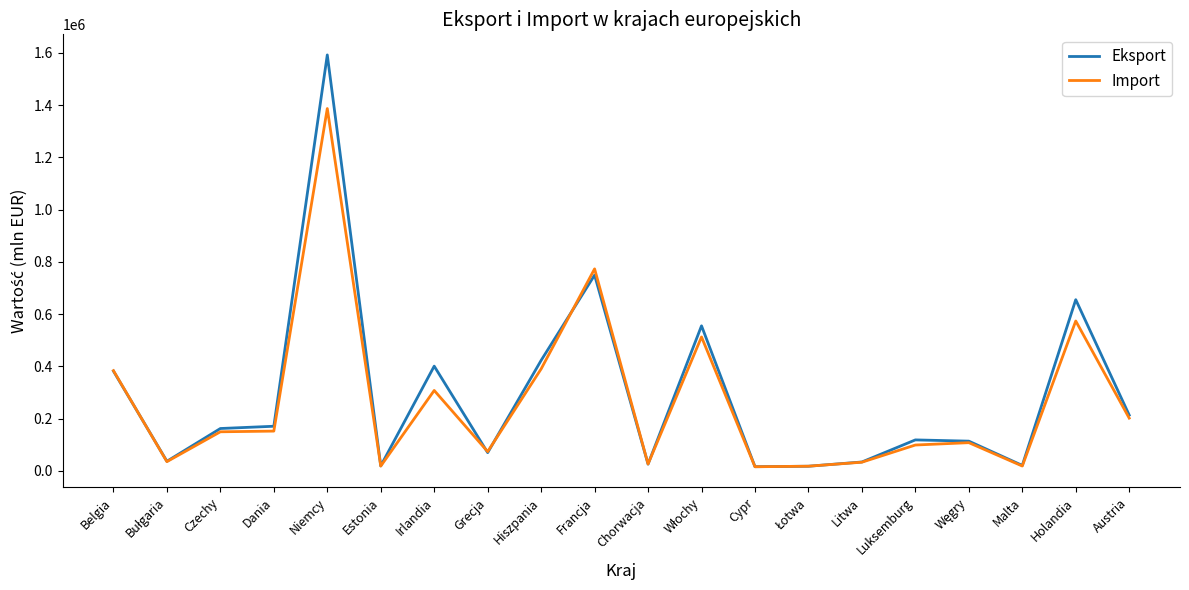

Read the Import value at Malta.

18737.5